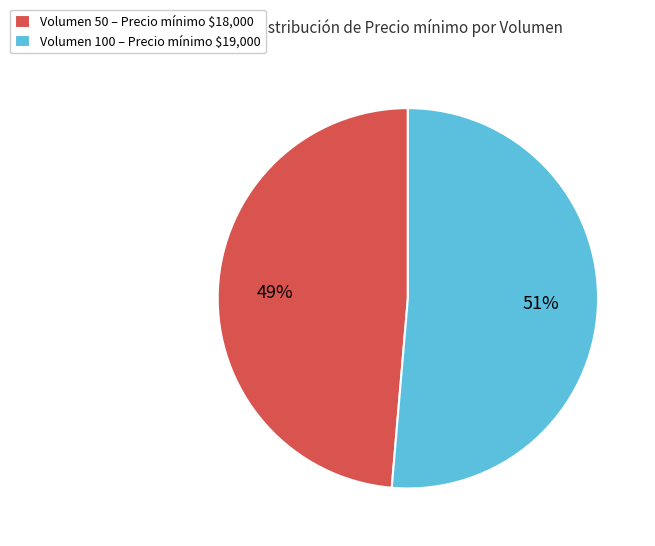

How many segments does this pie chart have?

2